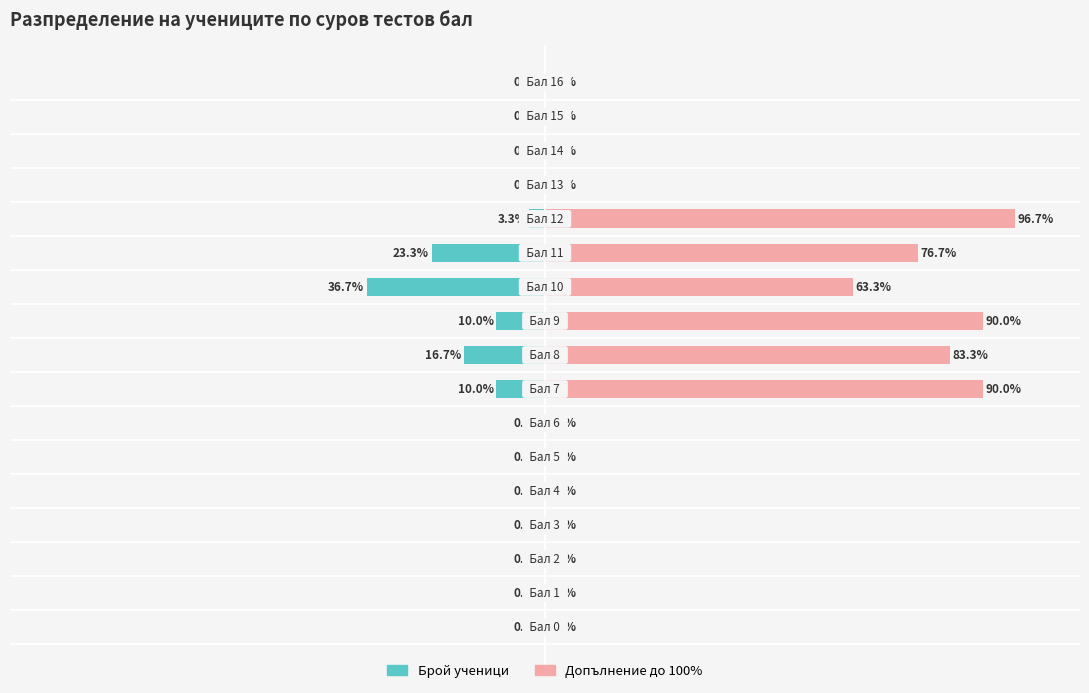

How many groups of bars are there?

17